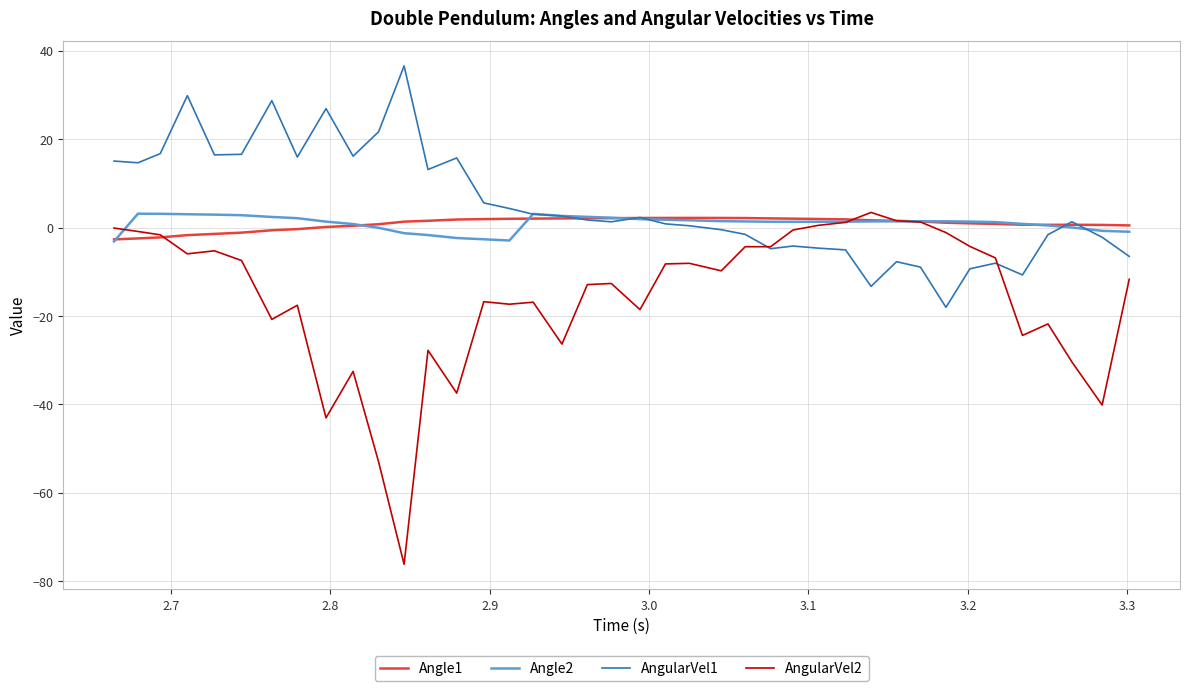

What is the greatest value displayed?

36.6